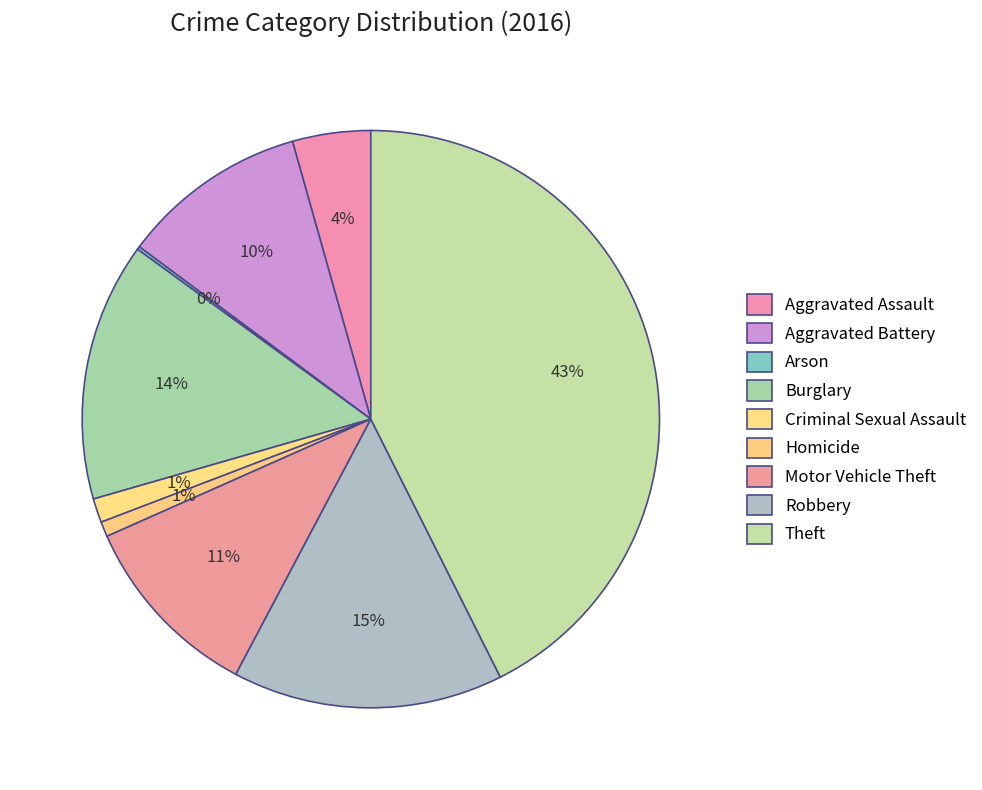

To the nearest percent, what is the difference between the Criminal Sexual Assault and Aggravated Battery slice percentages?

9%